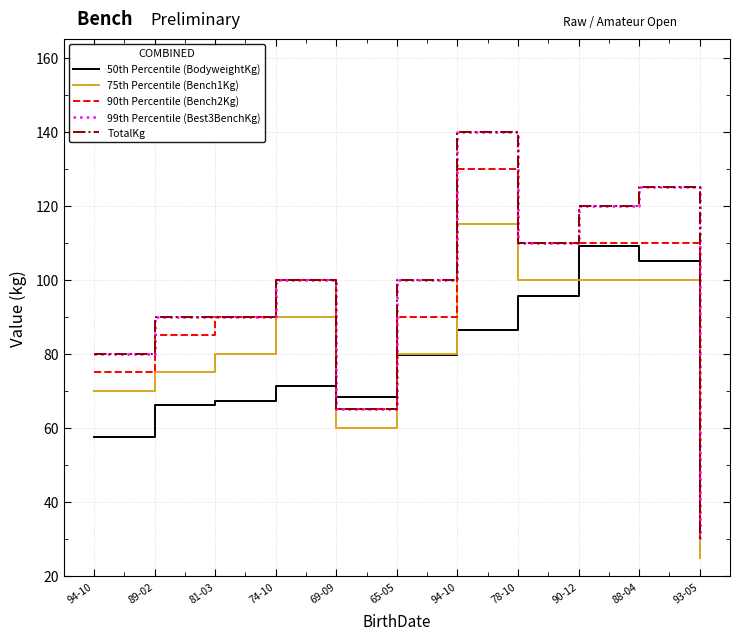

Is this an area chart (filled region under the line)?

No